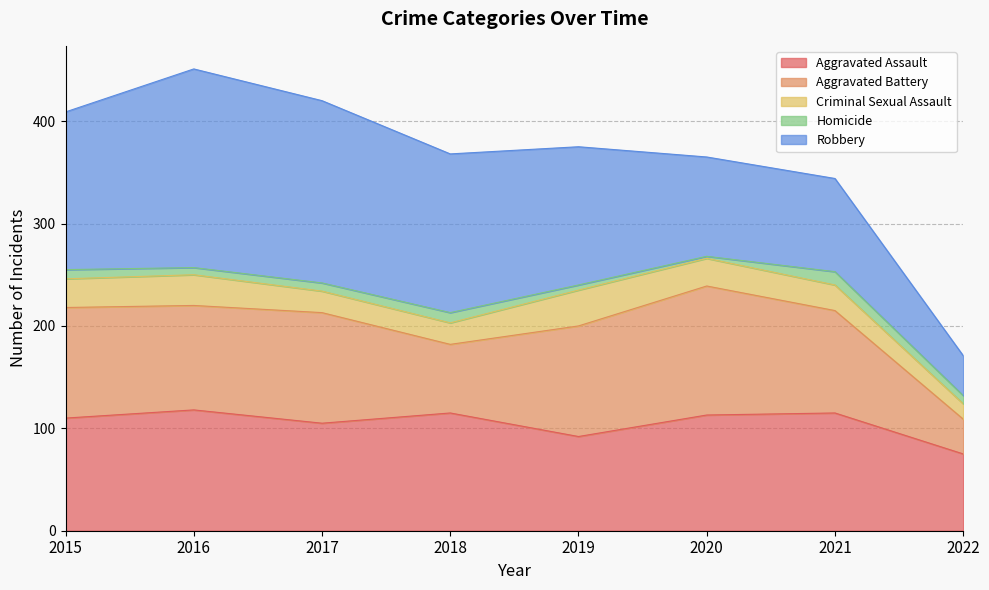

Reading left to right, what are all the values shown in this chart?

Aggravated Assault: 110	118	105	115	92	113	115	75
Aggravated Battery: 108	102	108	67	108	126	100	34
Criminal Sexual Assault: 28	30	21	21	35	27	25	15
Homicide: 9	7	8	10	5	2	13	8
Robbery: 154	194	178	155	135	97	91	39